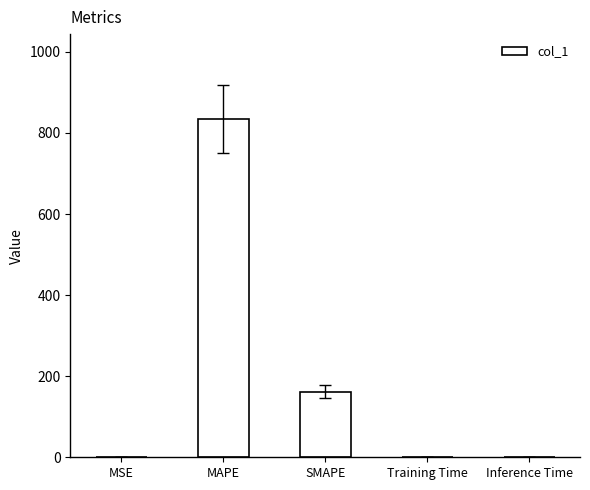

What is the average value?

199.3